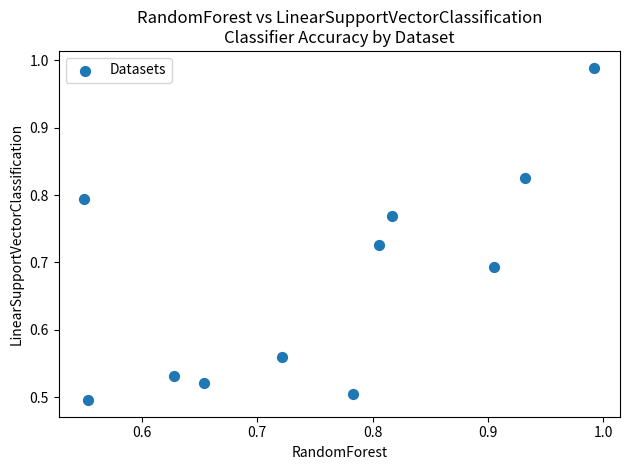

What is the range of X values (max minus min)?

0.4